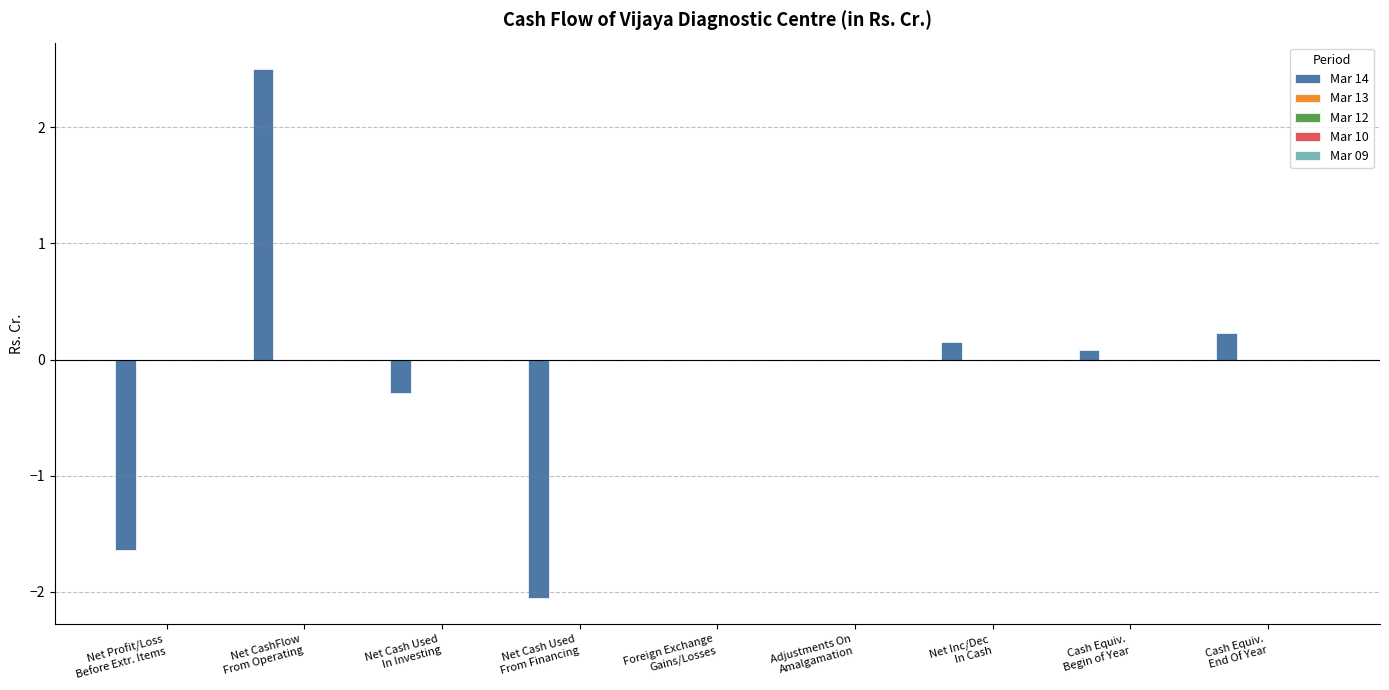

What is the sum of all values?

-1.0